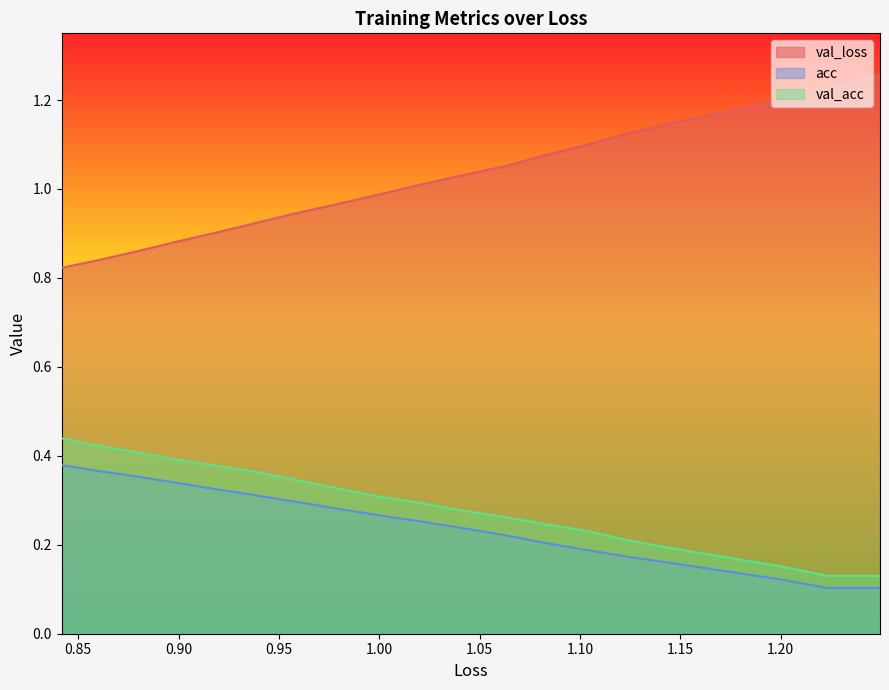

Does the chart display data point markers on the line(s)?

No